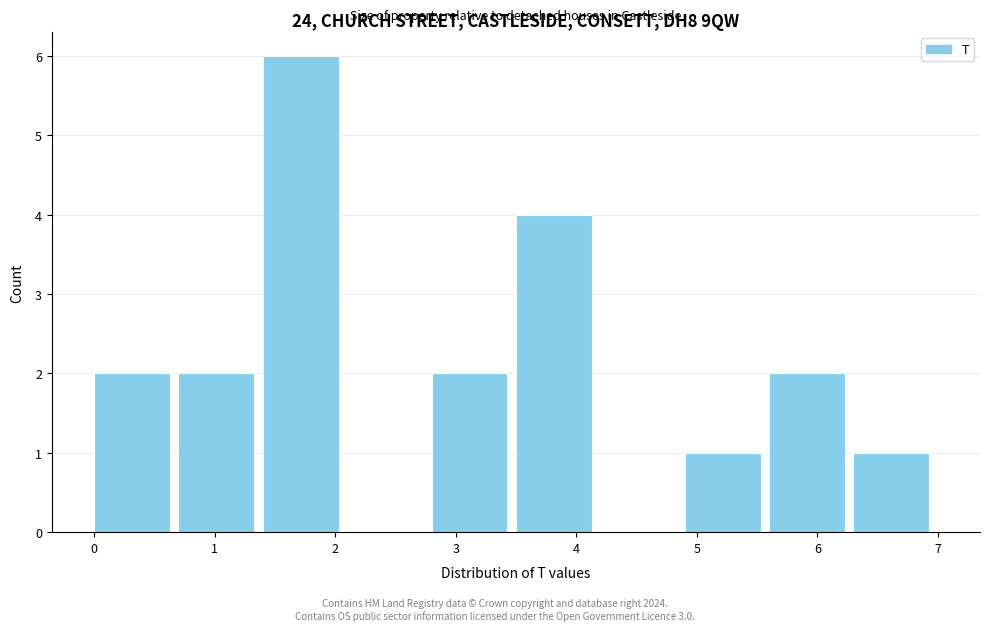

How tall is the bar that spans 0.0 to 0.7 on the x-axis? The values are not printed on the chart, so give them approximately, as read against the axis.

2